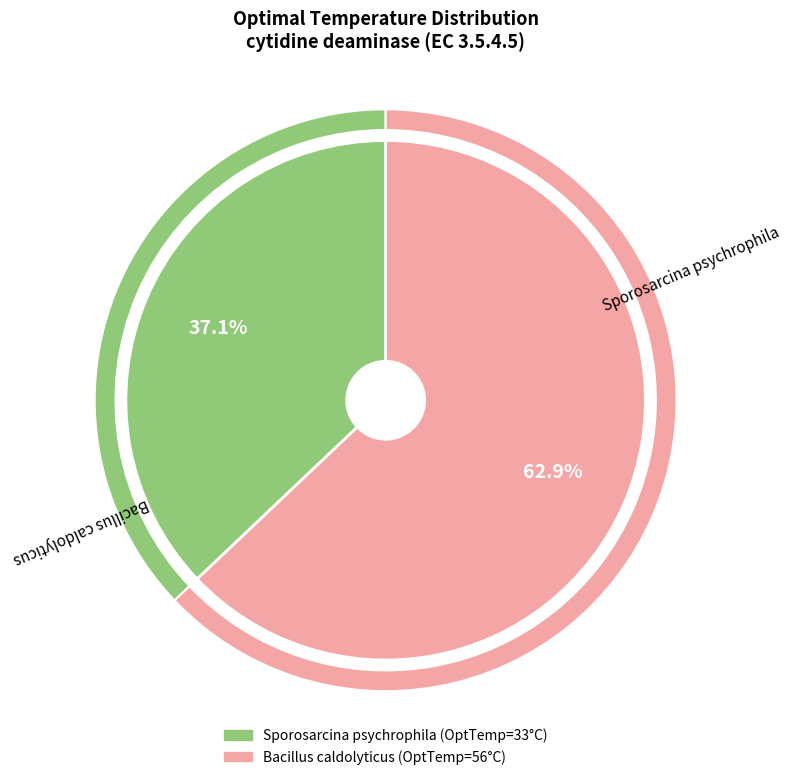

Is it true that Bacillus caldolyticus is 78% of the pie?

False